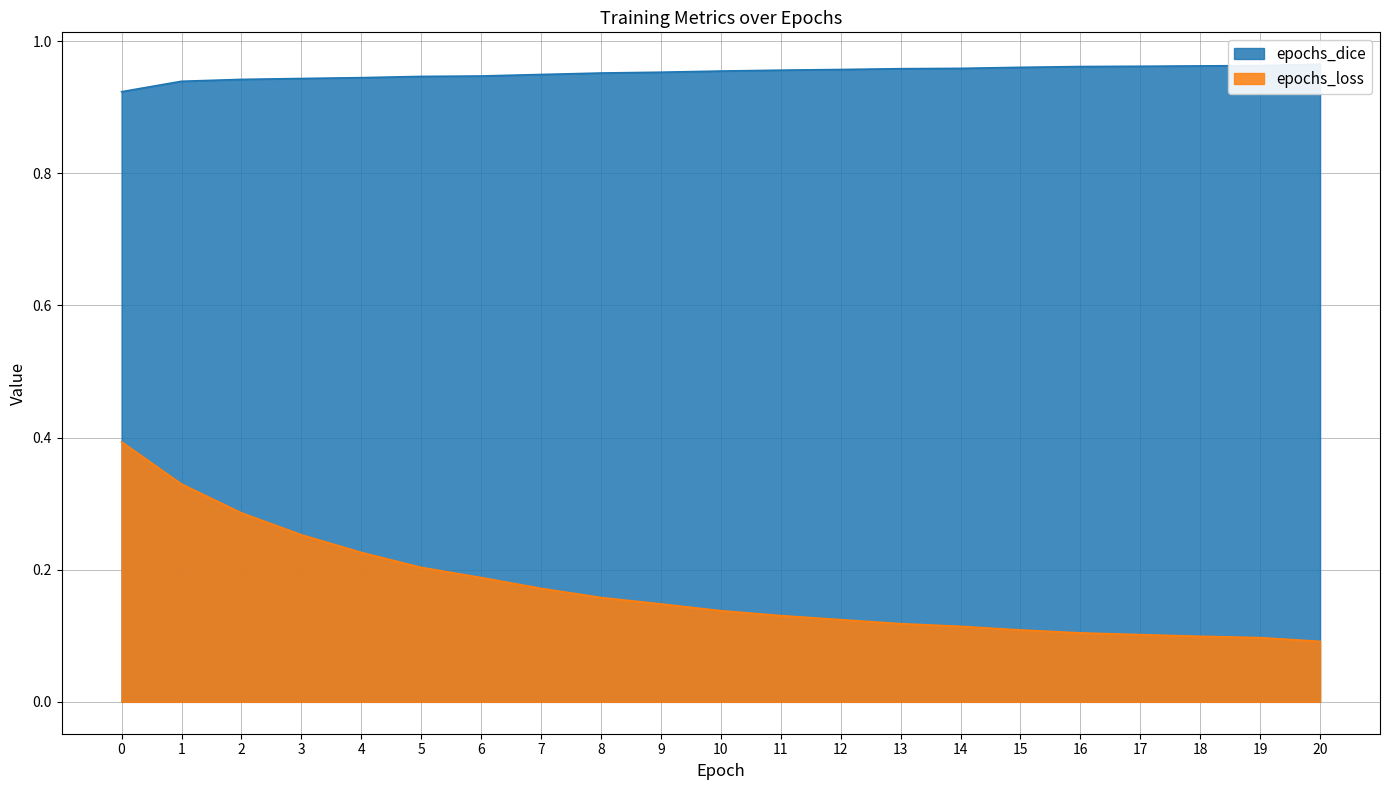

True or false: epochs_loss and epochs_dice intersect in this chart.

False